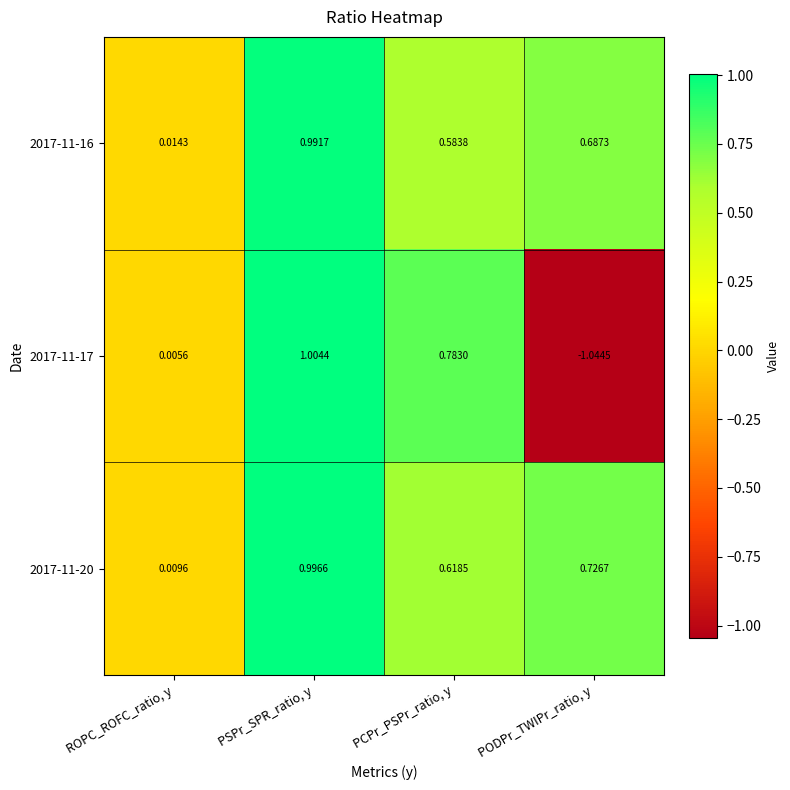

Is the value of 2017-11-16 at PODPr_TWIPr_ratio, y greater than the value of 2017-11-20 at PODPr_TWIPr_ratio, y?

No